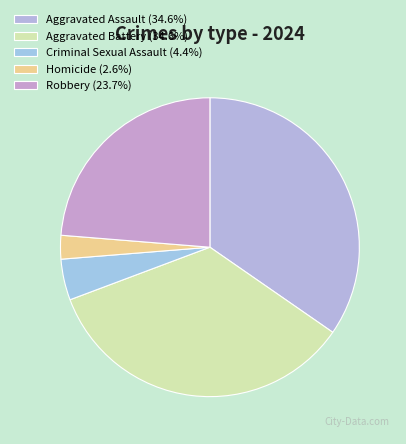

What percentage is the Robbery slice, to the nearest percent?

24%